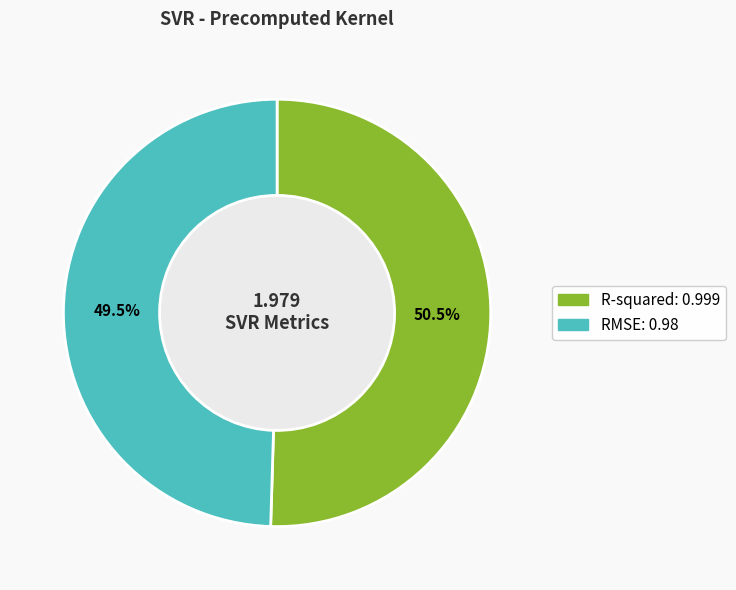

Which has a higher value, RMSE or R-squared?

R-squared